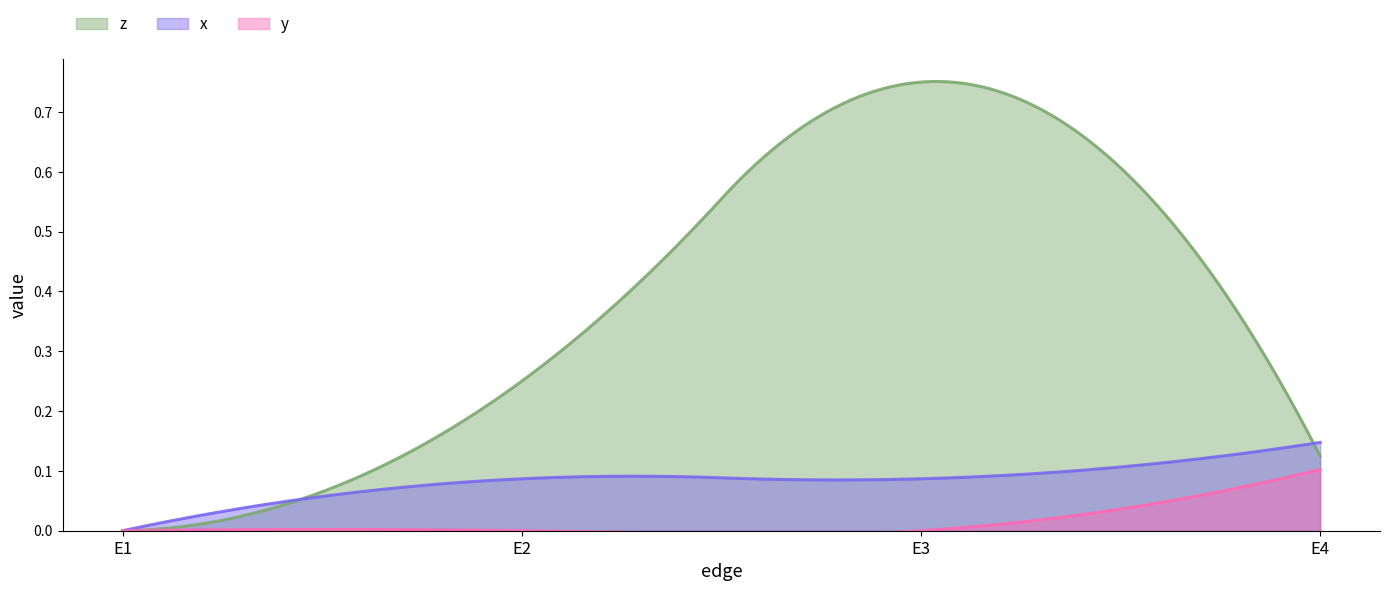

How many lines are shown in the chart?

3